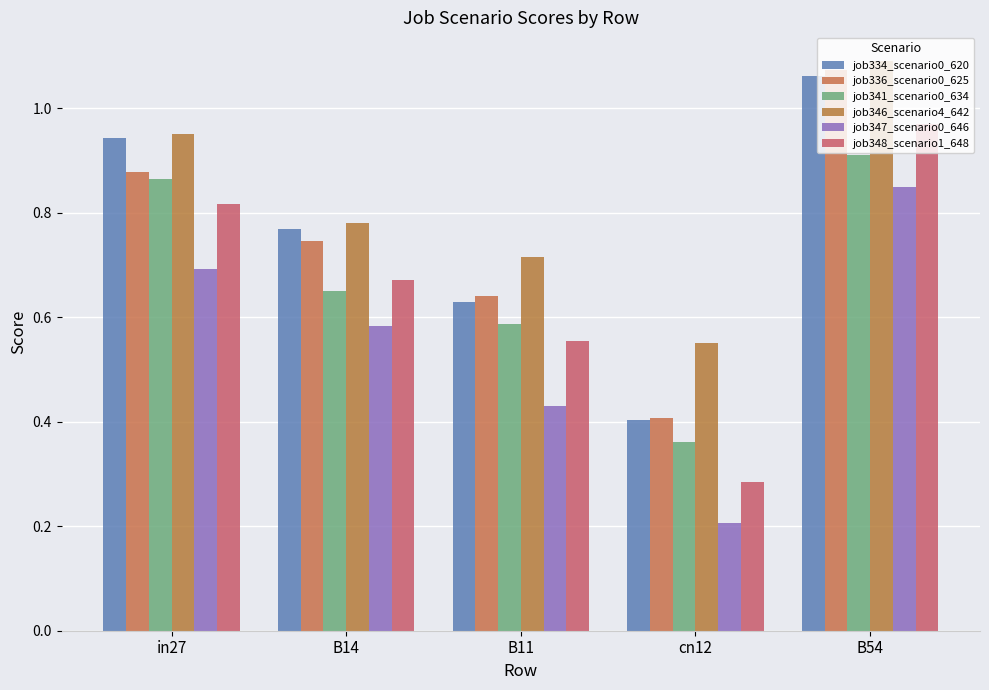

At how many categories does at least one series exceed 0?

5